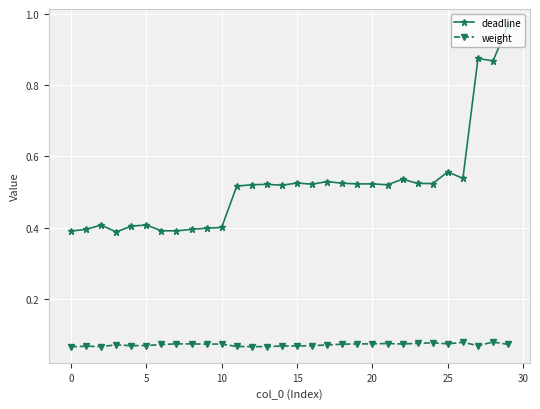

Which series has the widest spread of values?

deadline